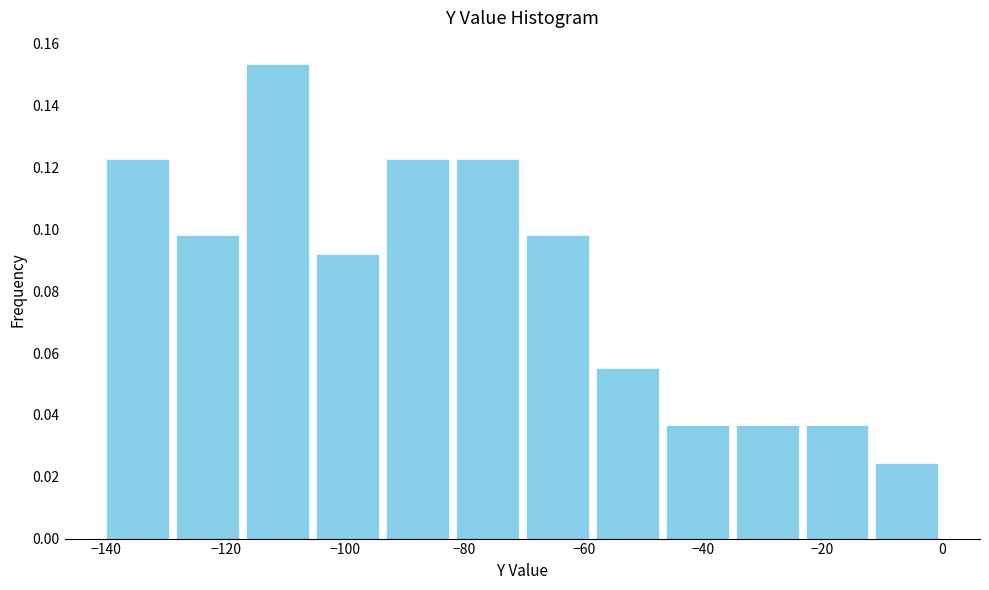

What is the height of the bar covering -70 to -58 on the x-axis? Neither the bar edges nor the heights are printed on the chart, so give them approximately, as read against the axes.

0.098